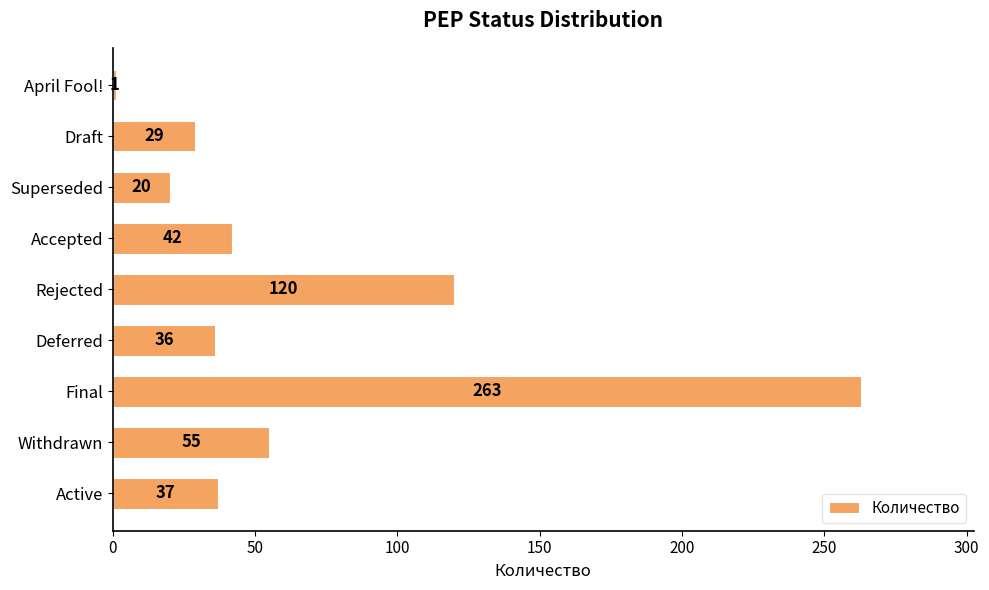

Does the chart contain any negative values?

No